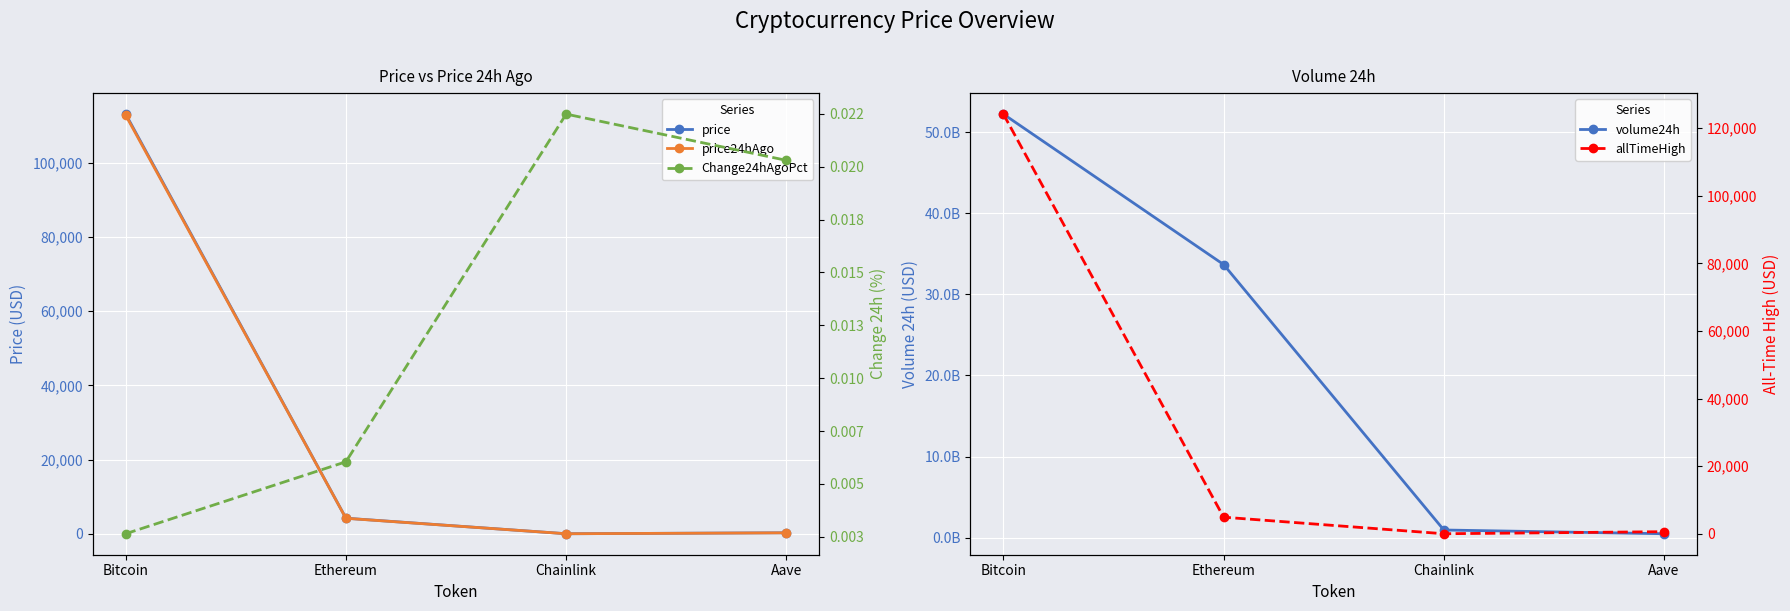

Between Aave and Ethereum, which is larger?

Ethereum